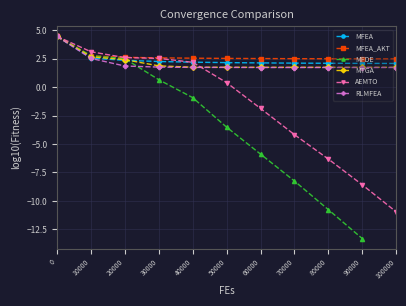

Which series ends up on top after the final intersection of MFEA and MTGA?

MFEA